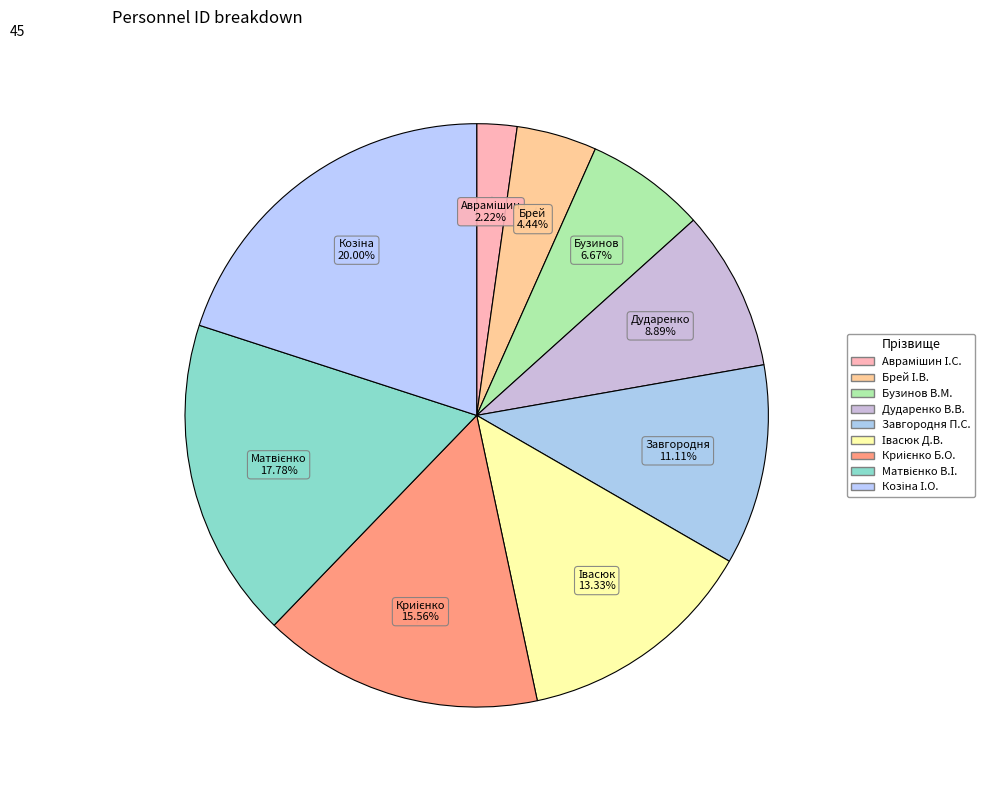

Is Івасюк Д.В. the majority of the pie?

No